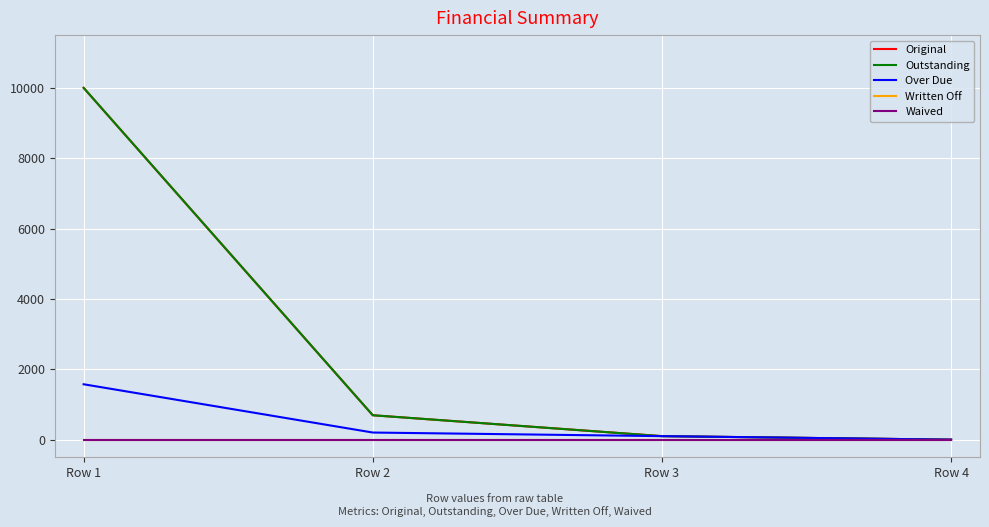

Is it true that Over Due equals 282.8 at Row 2?

False